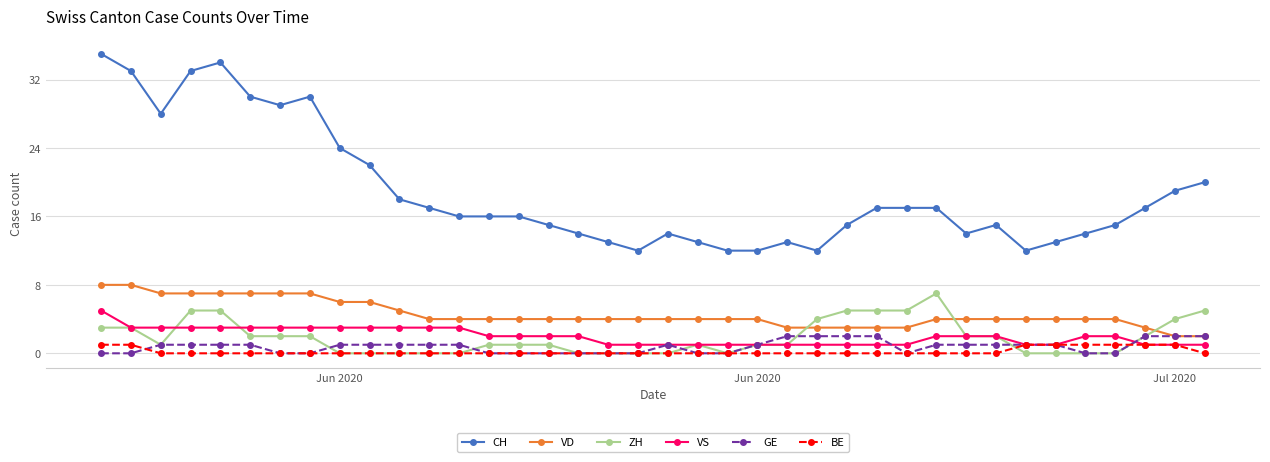

True or false: CH and GE cross at least once.

False